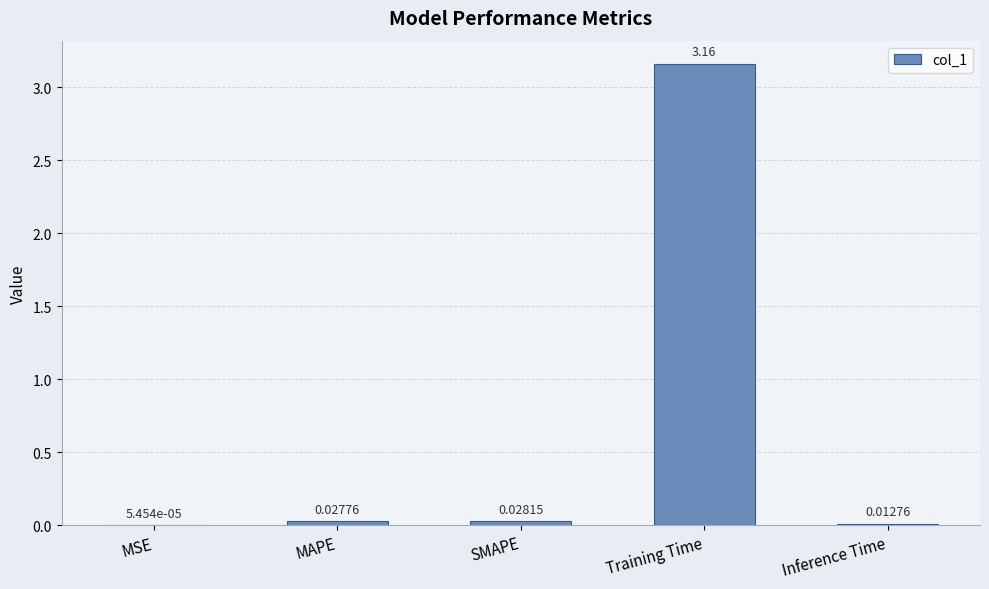

Between SMAPE and MSE, which is larger?

SMAPE